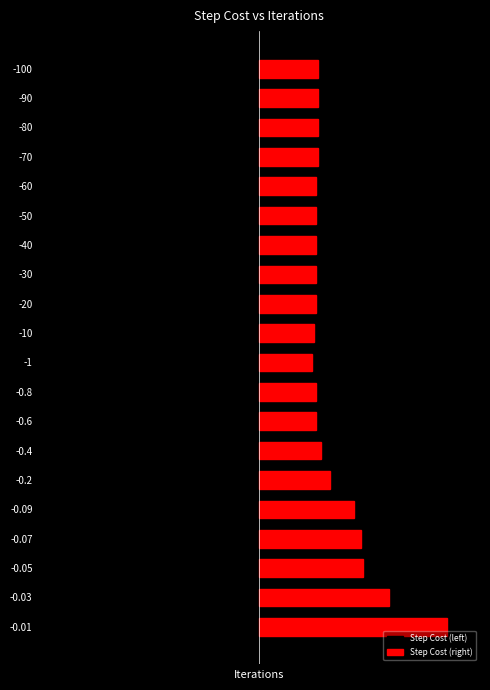

How many series are shown in this chart?

2